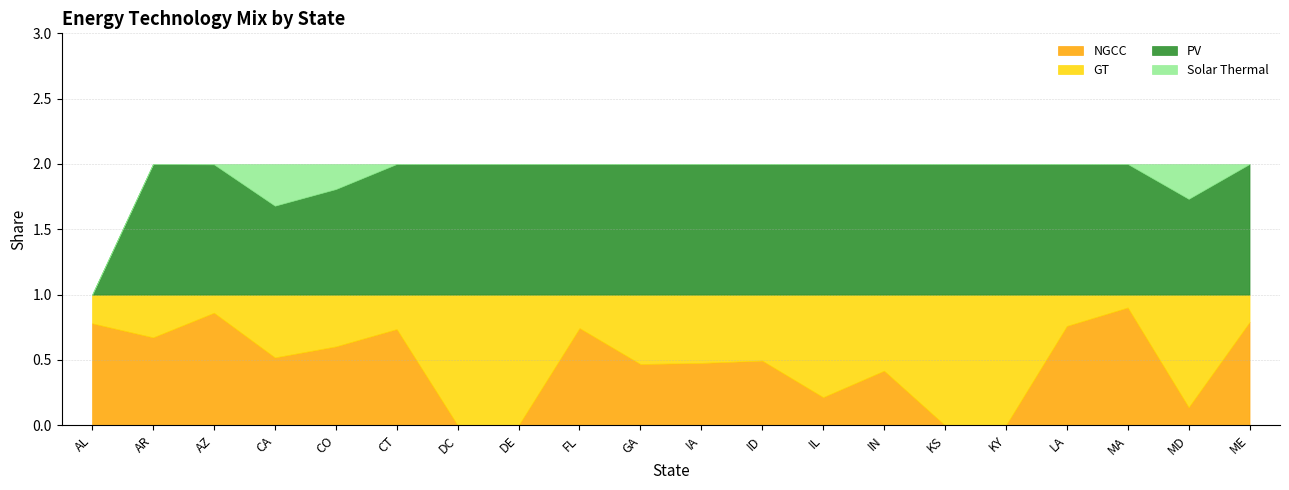

Which has a higher value, IL or MD?

IL